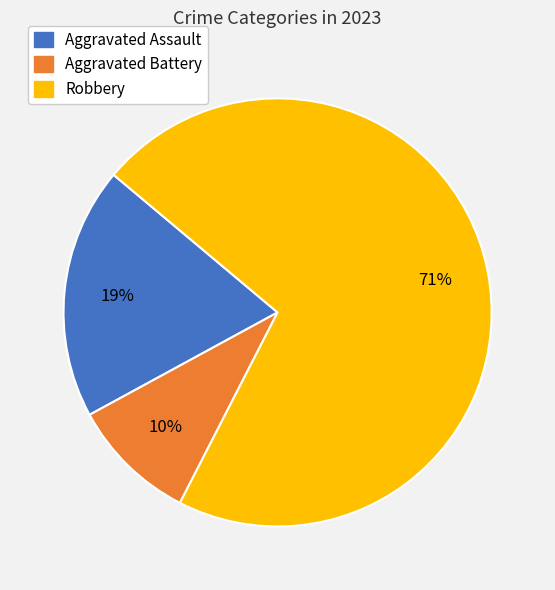

Is there a majority slice in this chart?

Yes